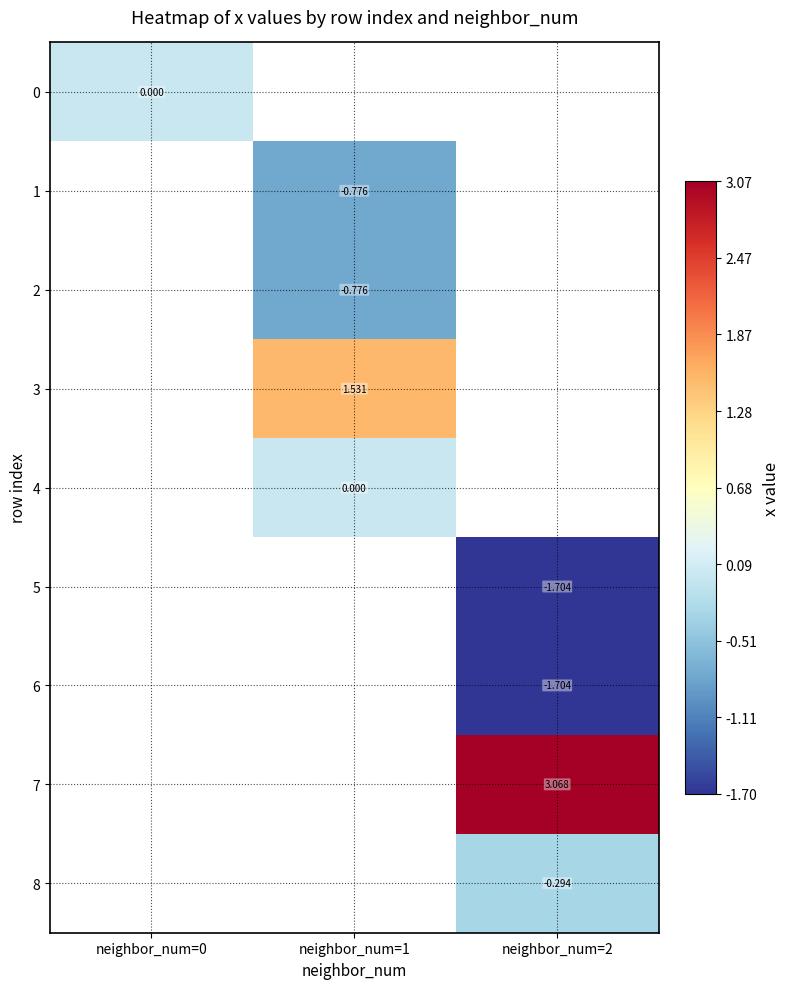

How many distinct data groups are displayed?

9